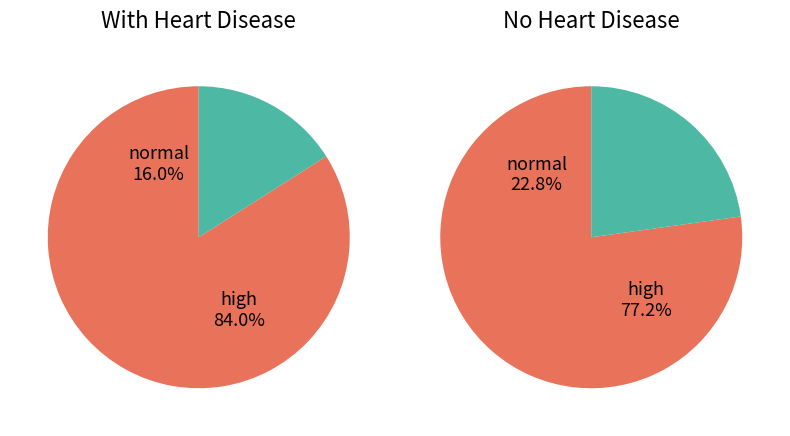

How many segments does this pie chart have?

2